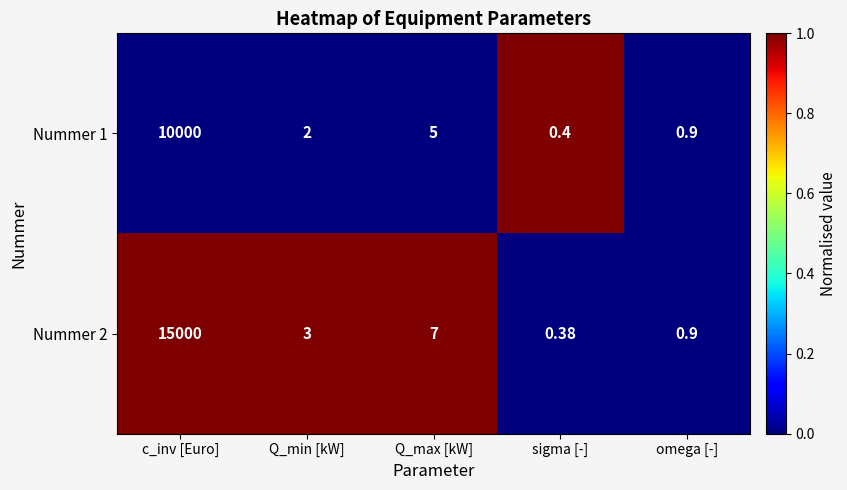

Rank the series by their maximum value, from highest to lowest.

Nummer 2, Nummer 1